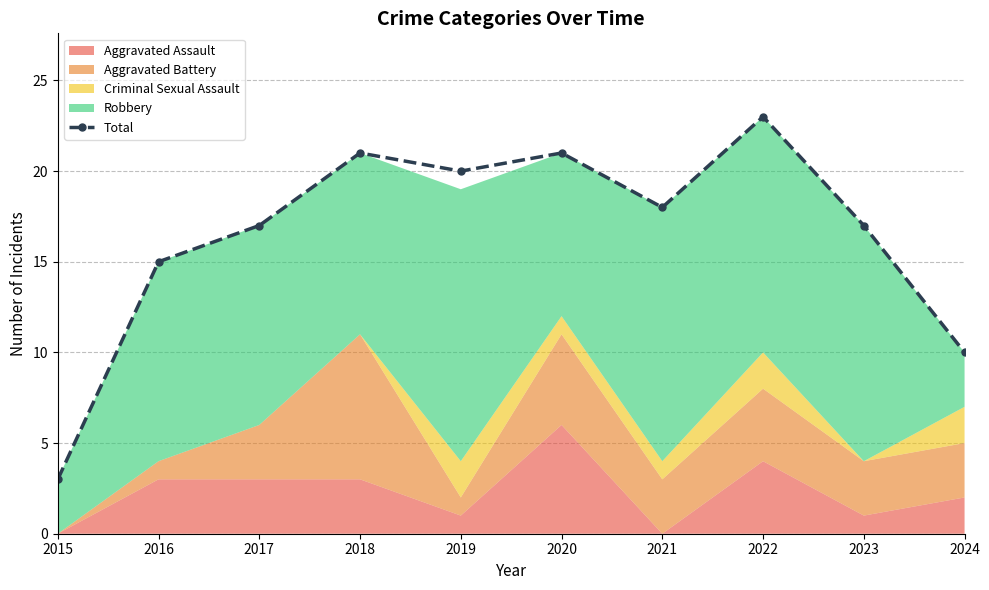

Reading left to right, what are all the values shown in this chart?

3	15	17	21	20	21	18	23	17	10